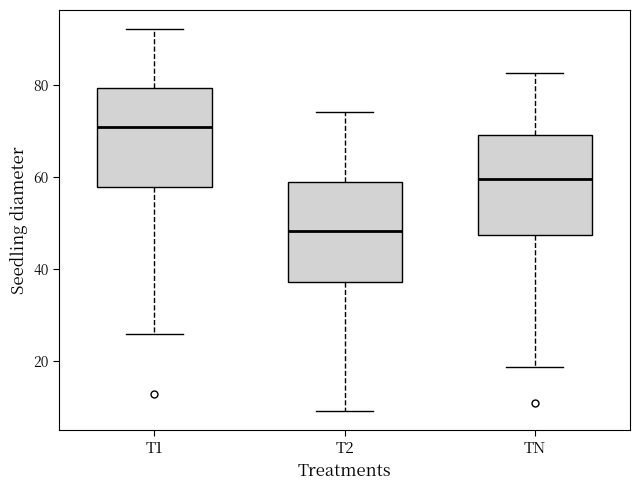

Which box has the highest median line?

T1